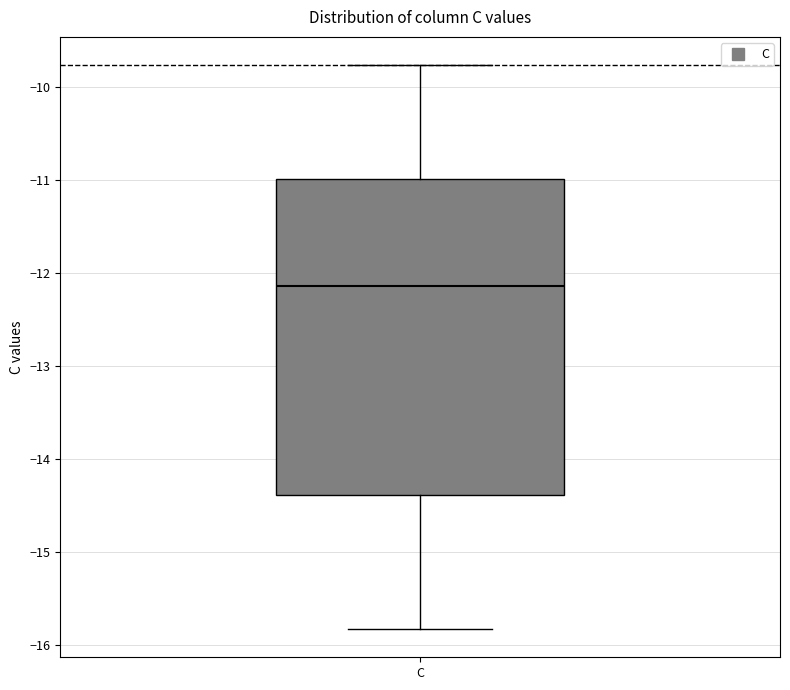

Read this box plot against the y-axis: the position of the median line, the range covered by the box, and the ends of both whiskers. The values are not printed on the chart, so give them approximately, as read against the axis.

median -12.1, box -14.4 to -11.0, whiskers -15.8 to -9.8